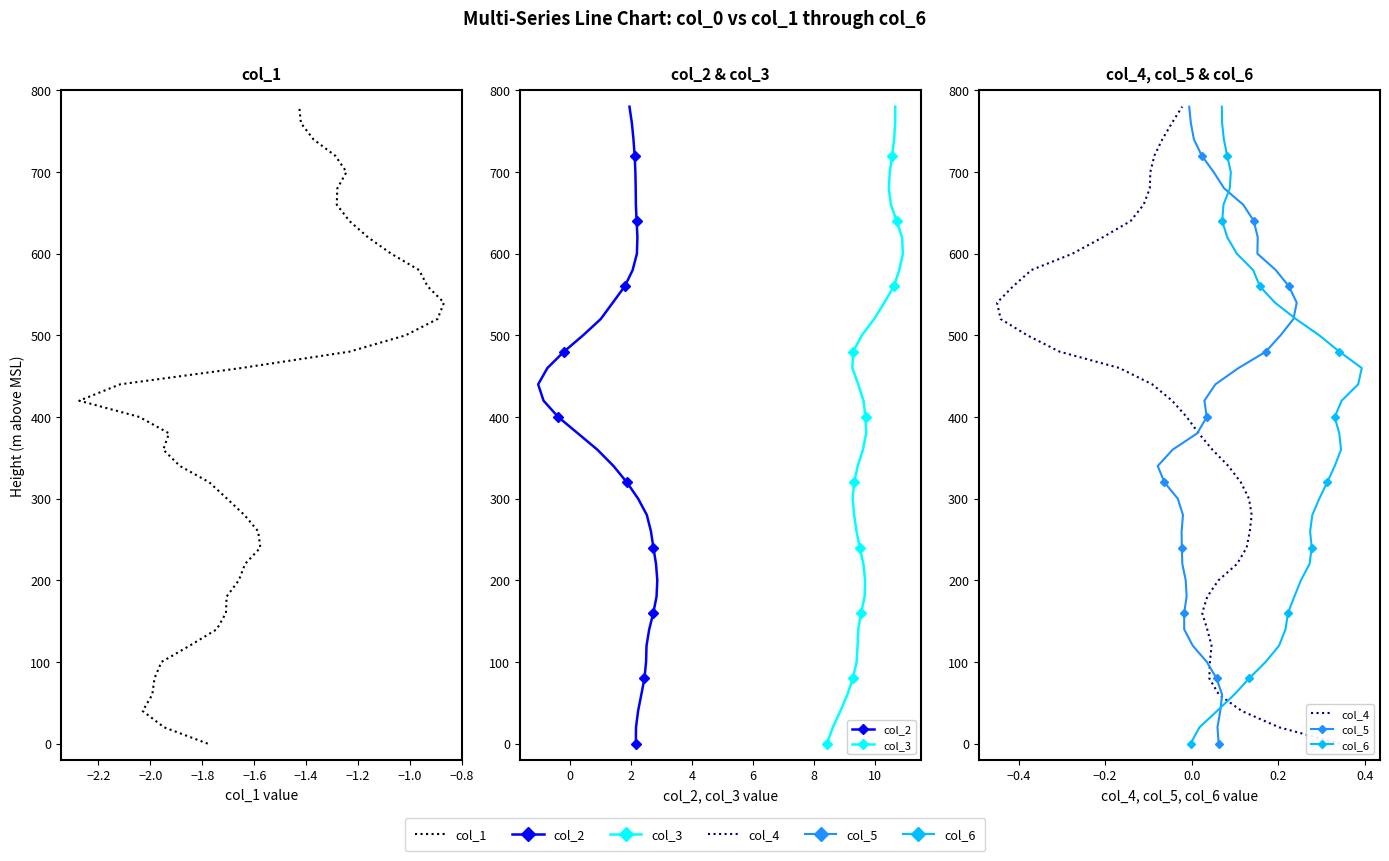

What are all the series names shown in the legend?

col_1, col_2, col_3, col_4, col_5, col_6